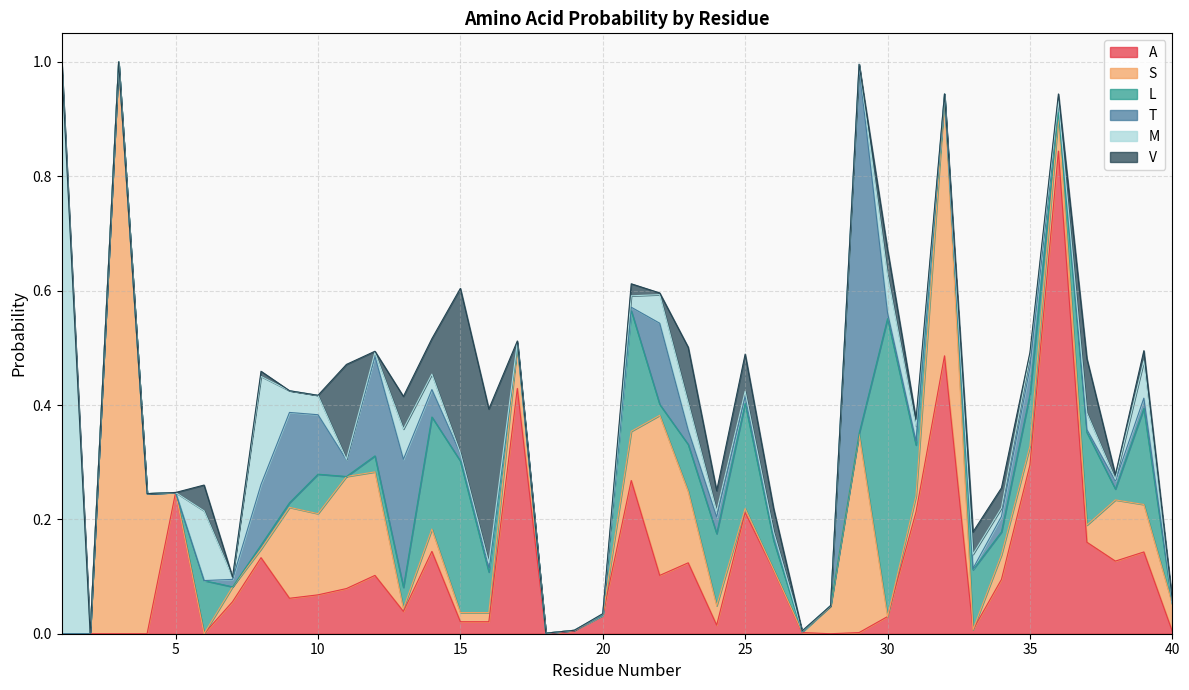

In L, how many points are lower than both neighbors (excluding endpoints)?

8